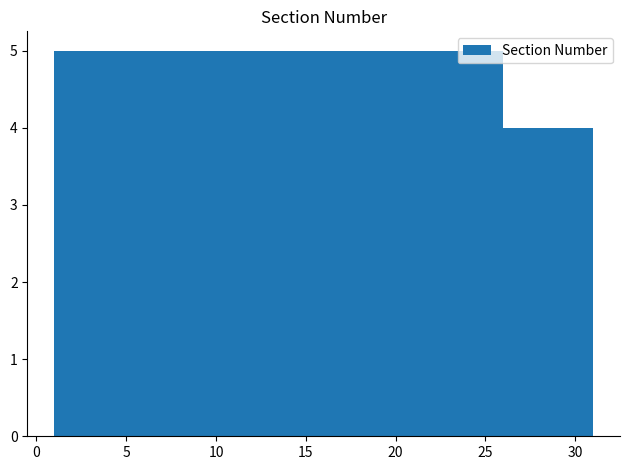

At which category does the chart reach its minimum across all series?

30